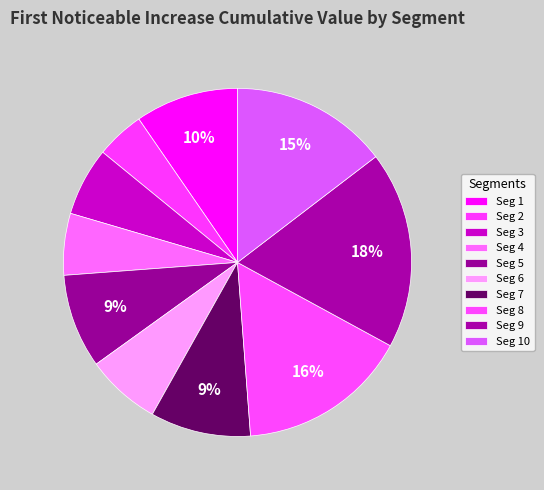

To the nearest percent, what is the average slice percentage?

10%